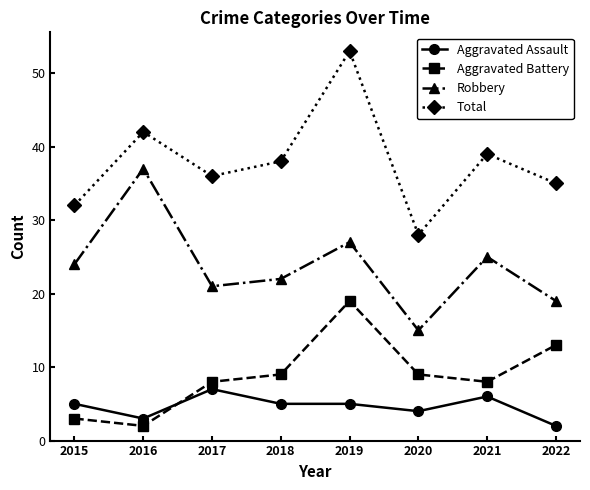

At which label does Total first exceed 38?

2016